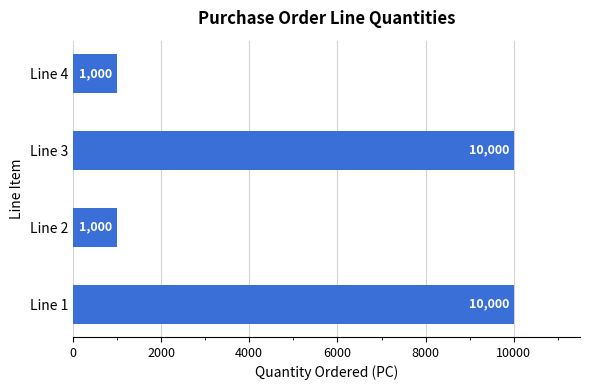

Is it true that the value at Line 4 is 305?

False